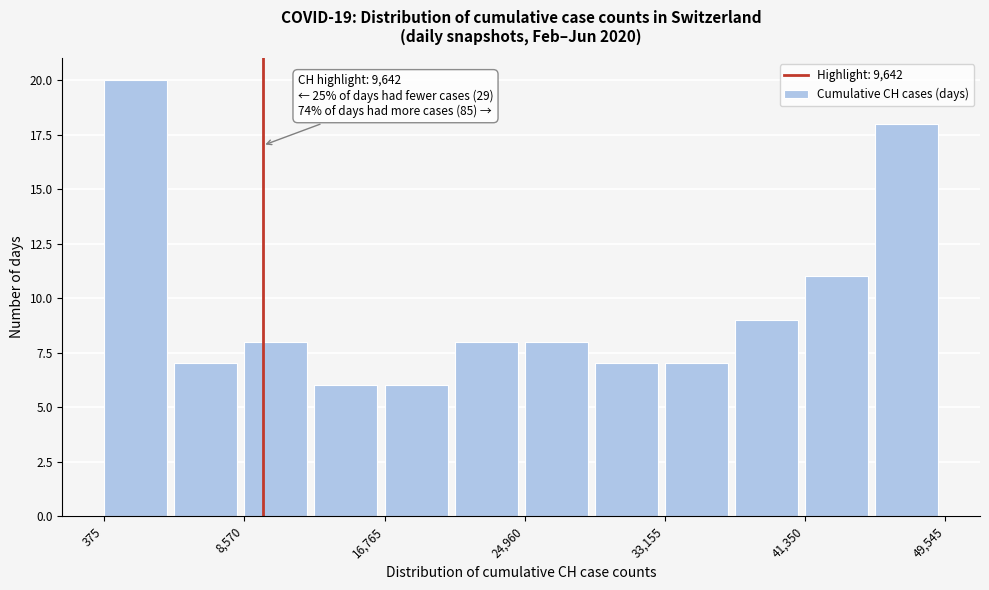

Over which range of the x-axis is the bar tallest?

0 to 4000